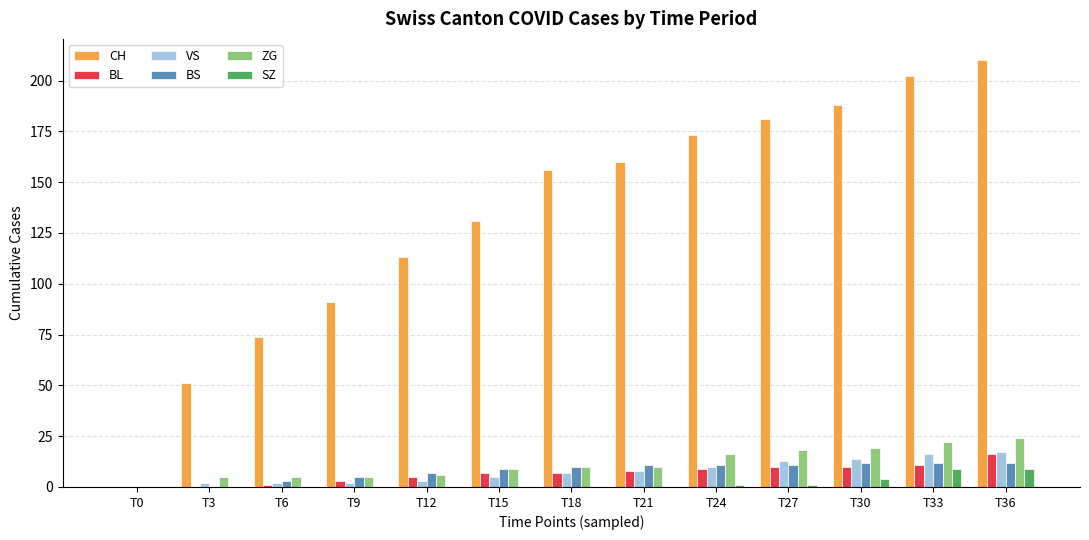

Which category has the highest value in the CH series?

T36